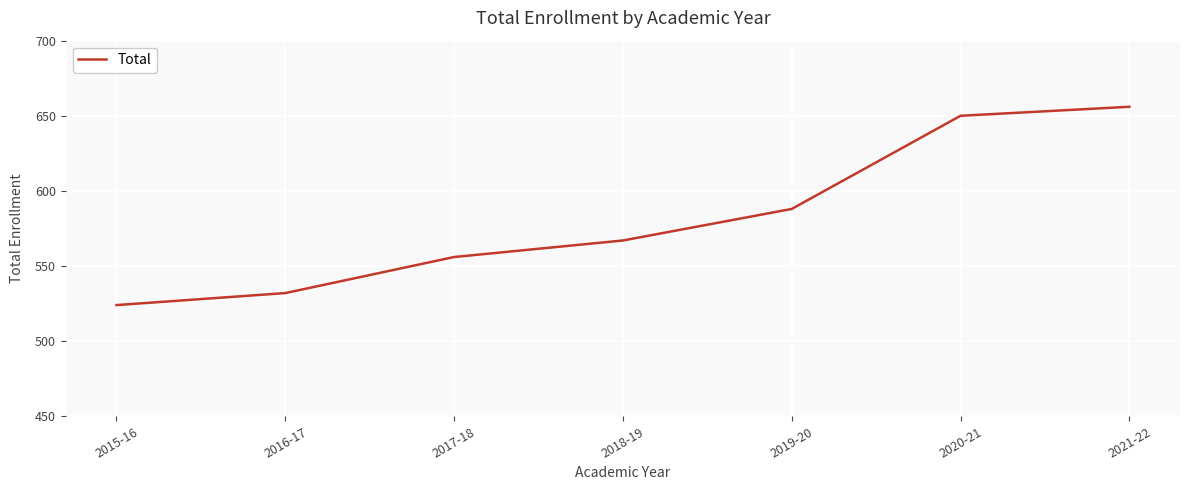

Count the number of categories in the chart.

7